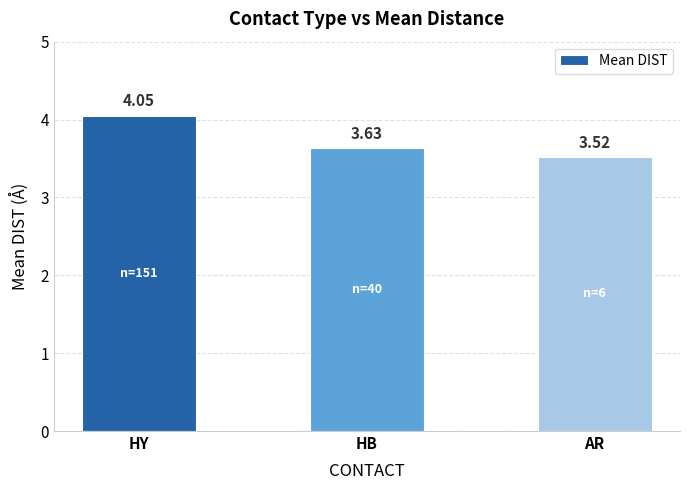

What is the average value?

3.7